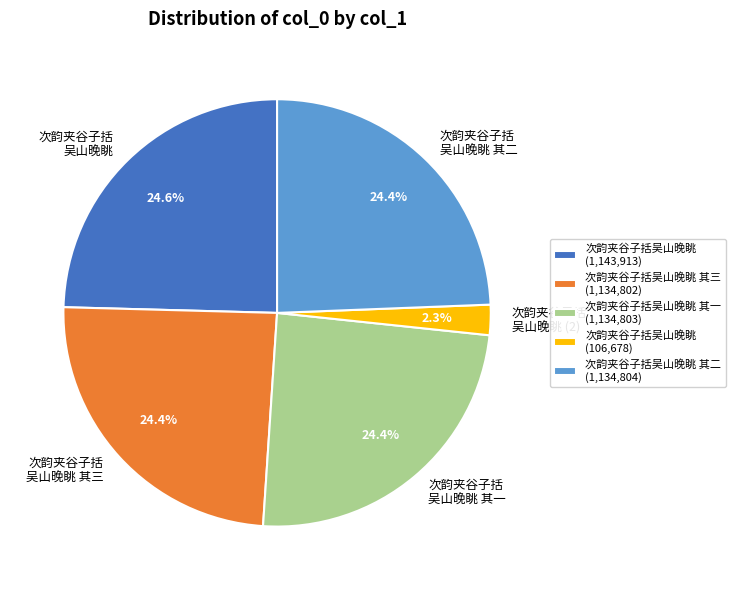

Approximately how many times larger is the value at 次韵夹谷子括 吴山晚眺 compared to 次韵夹谷子括 吴山晚眺 (2)?

10.7